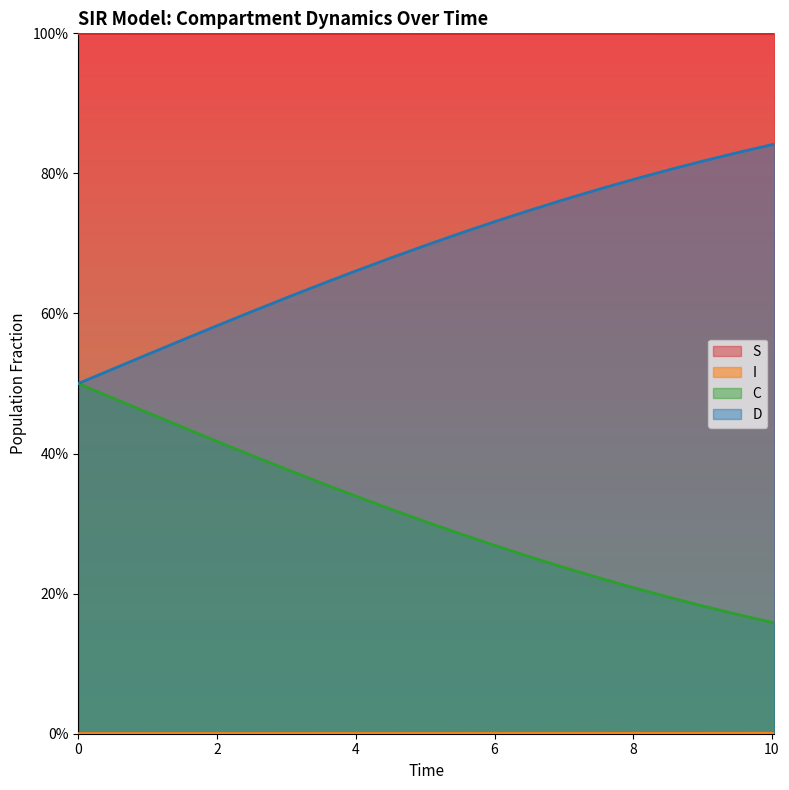

Does the chart display data point markers on the line(s)?

No